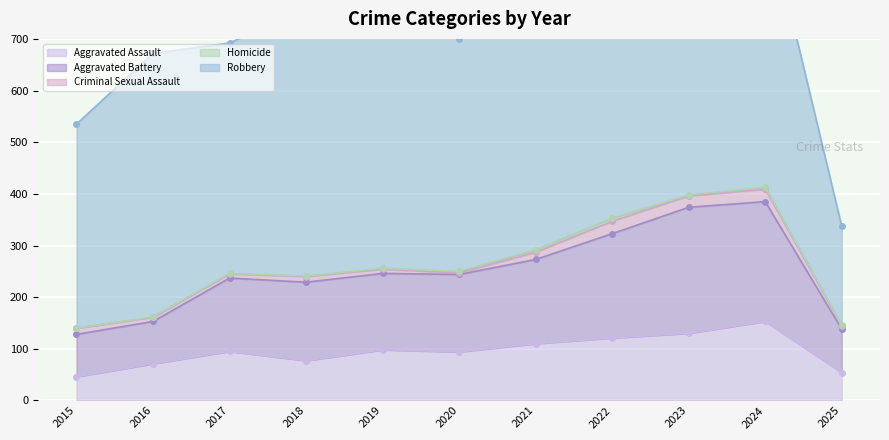

What is the difference between the maximum and minimum values in the Homicide series?

6